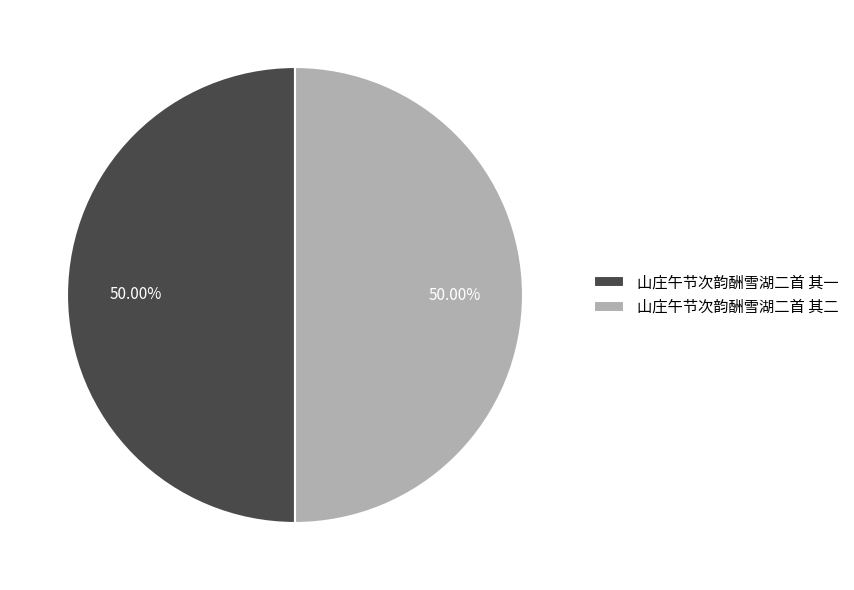

Is it true that 山庄午节次韵酬雪湖二首 其一 is 59% of the pie?

False